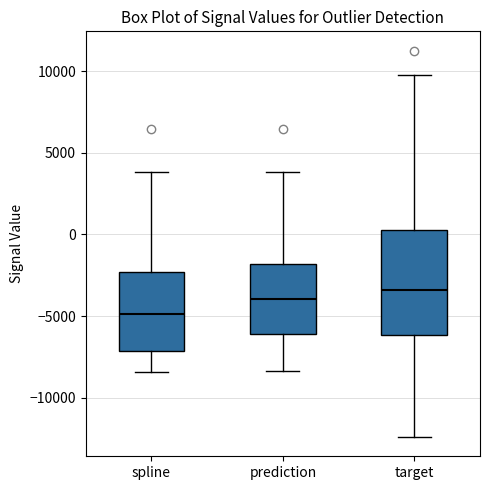

Where is the lower edge of the box for prediction on the y-axis? The values are not printed on the chart, so give them approximately, as read against the axis.

-6000